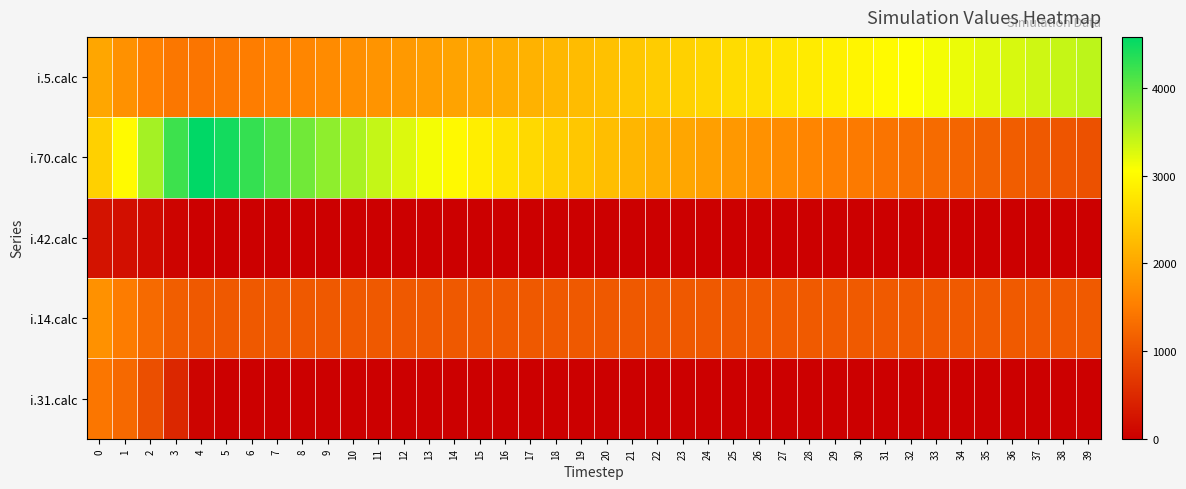

Which category has the highest value across all series?

4